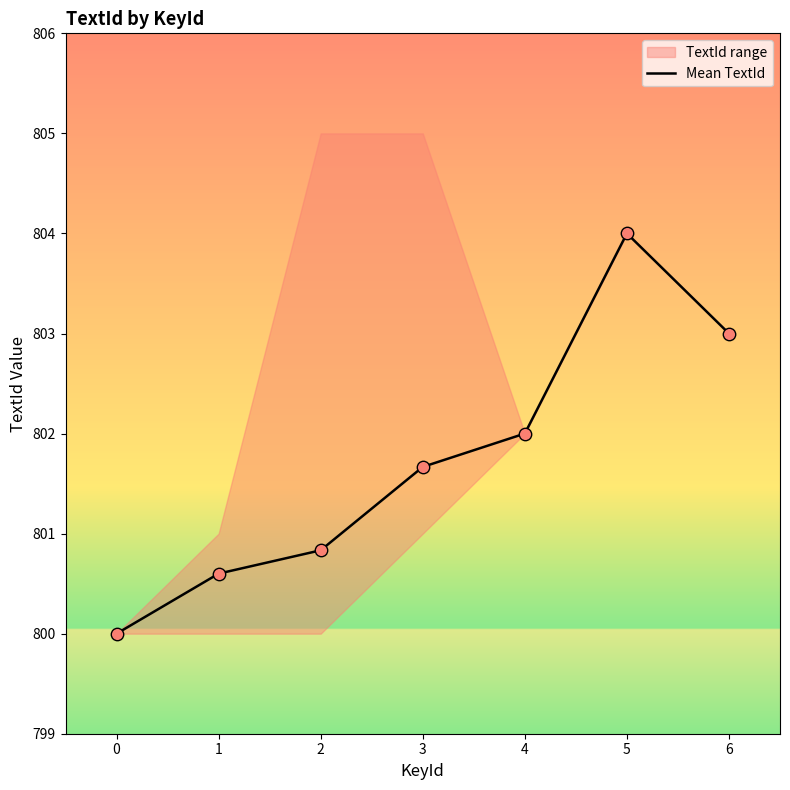

What is the ratio of the value at 5 to the value at 3?

1.0